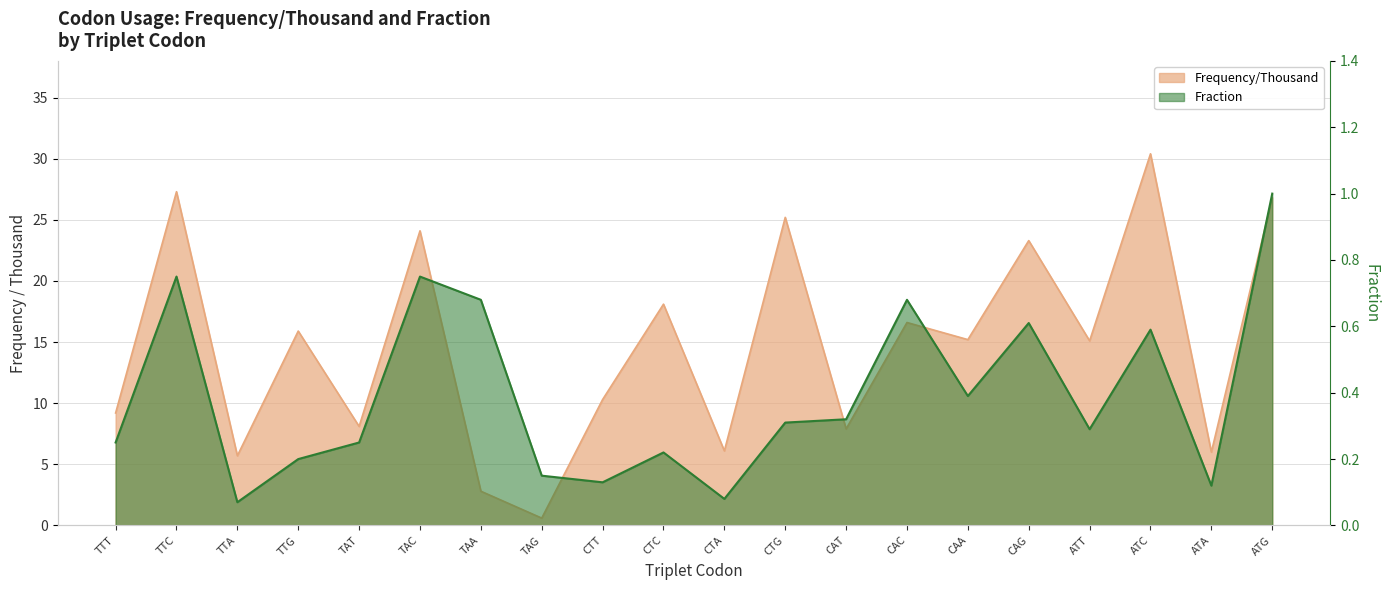

What is the smallest value displayed?

0.1